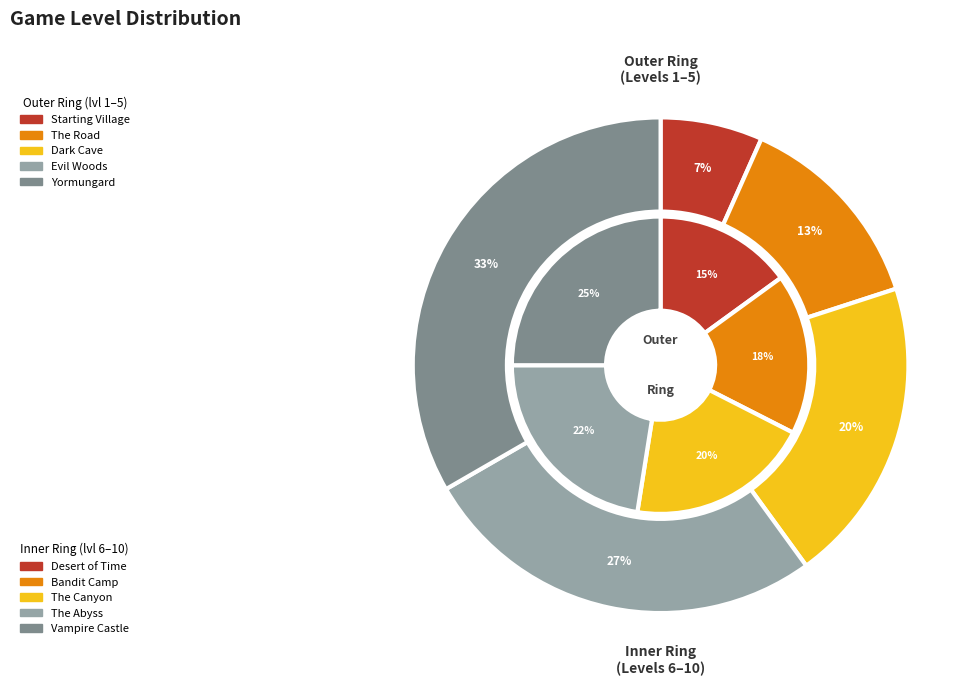

Which has a higher value, The Canyon or Dark Cave?

The Canyon